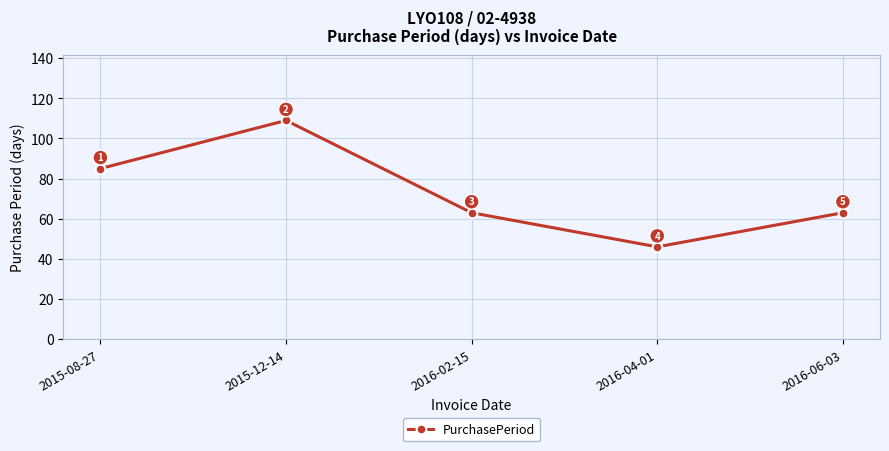

Which category has the lowest value across all series?

2016-04-01